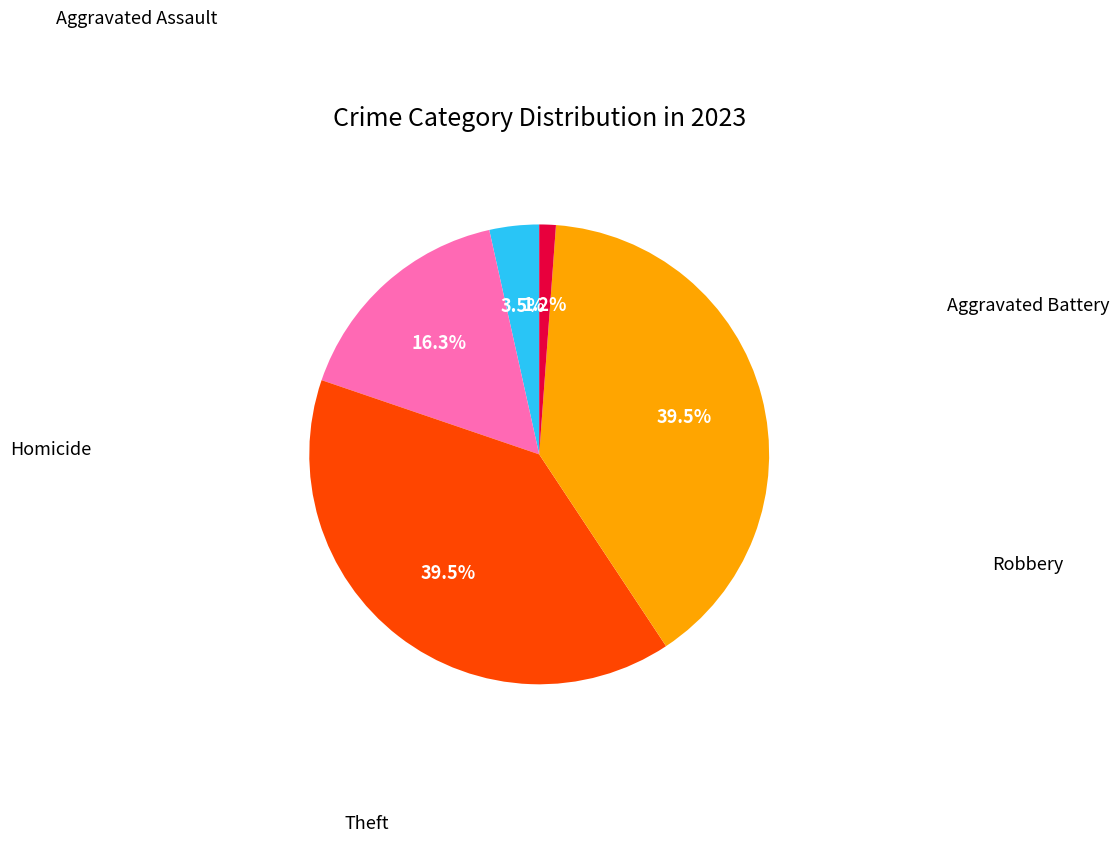

To the nearest percent, what is the difference between the largest and smallest slice percentages?

38%